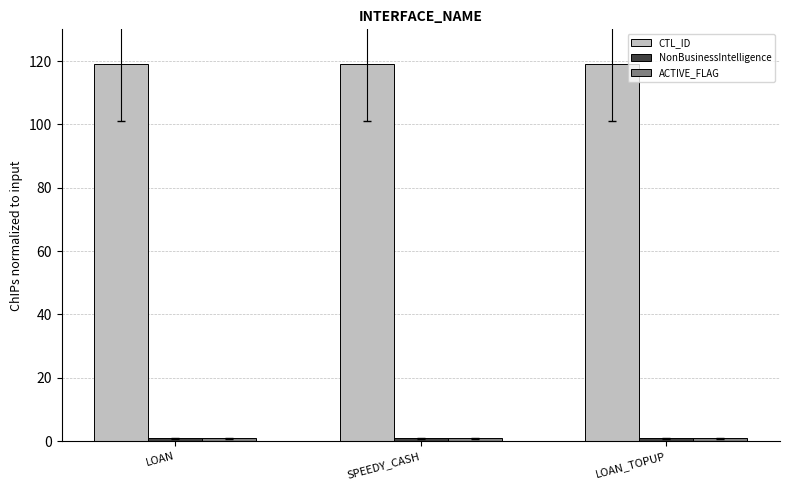

What is the average value of the CTL_ID series?

119